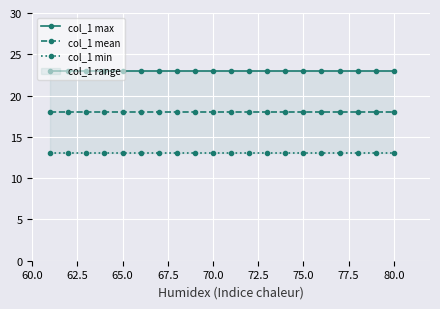

True or false: col_1 mean and col_1 min intersect in this chart.

False